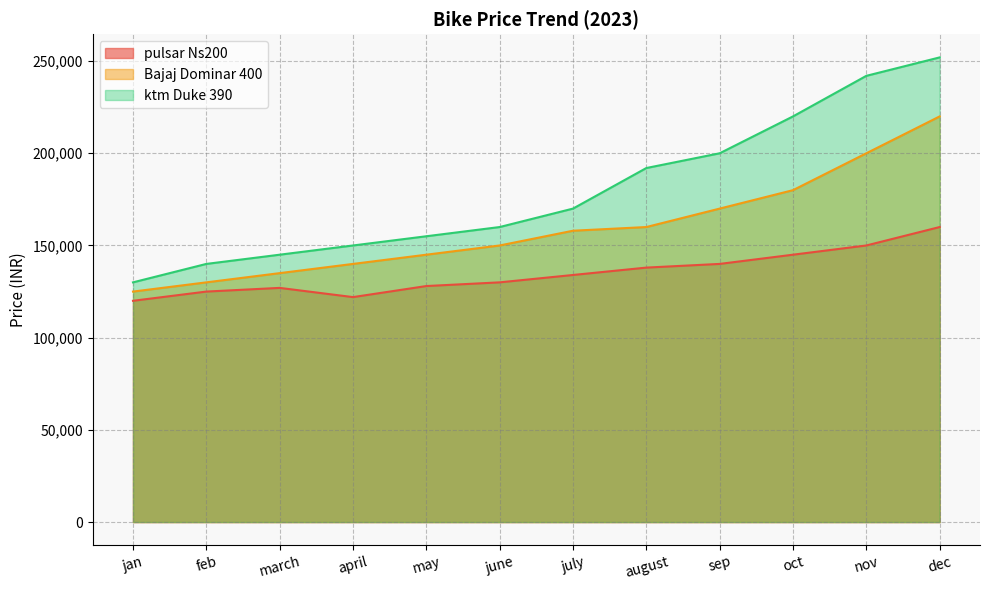

True or false: Bajaj Dominar 400 has more than 1 interior local peaks.

False